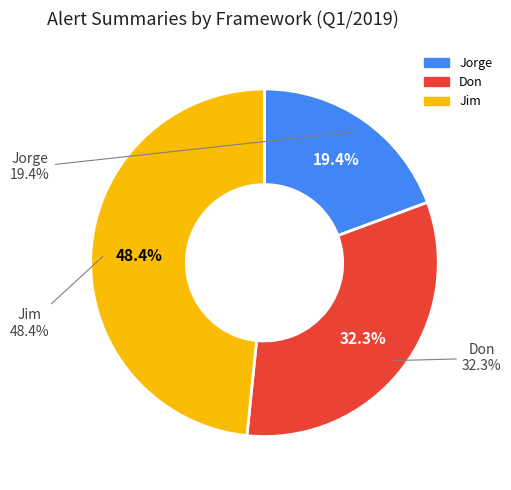

To the nearest percent, what is the difference between the Don and Jorge slice percentages?

13%